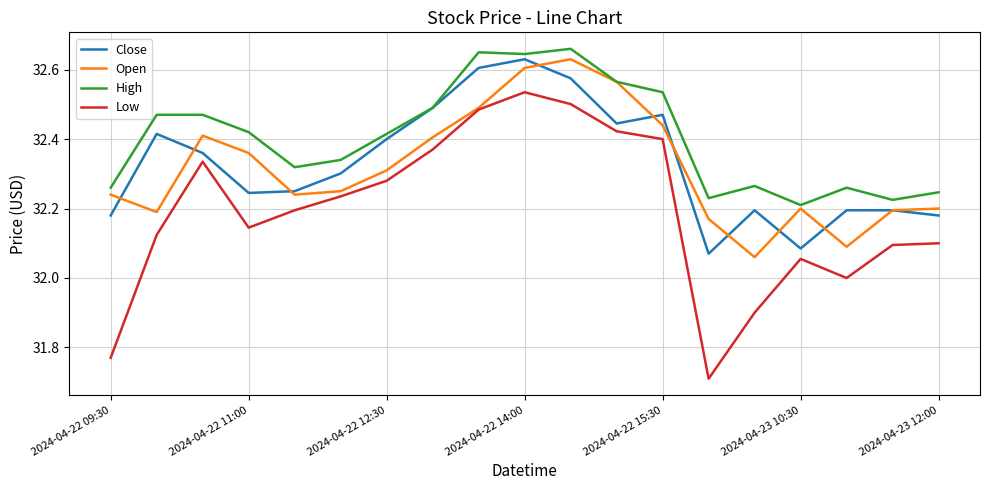

How many Close values are between 32 and 33?

19